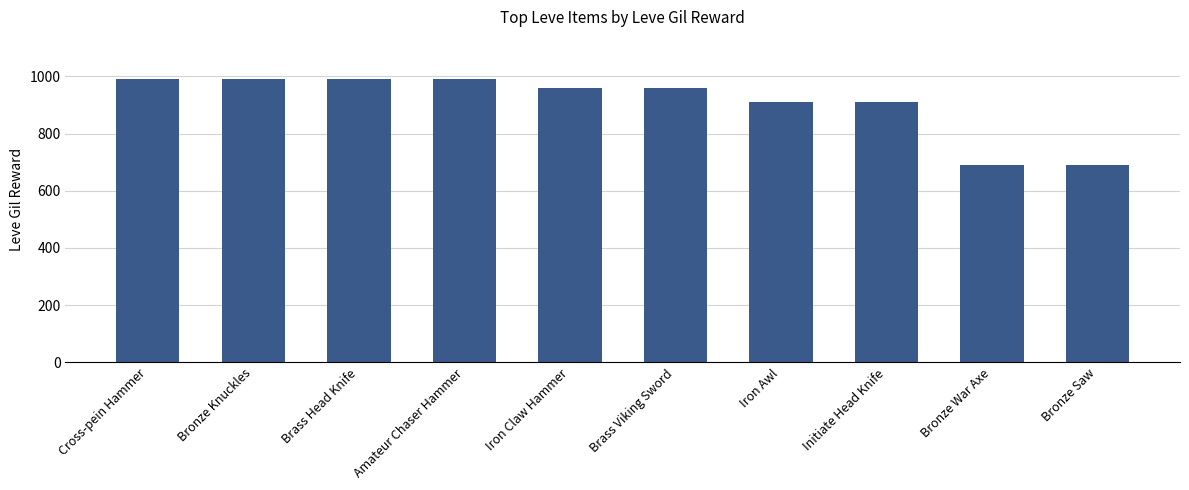

Which has a higher value, Brass Viking Sword or Bronze Saw?

Brass Viking Sword